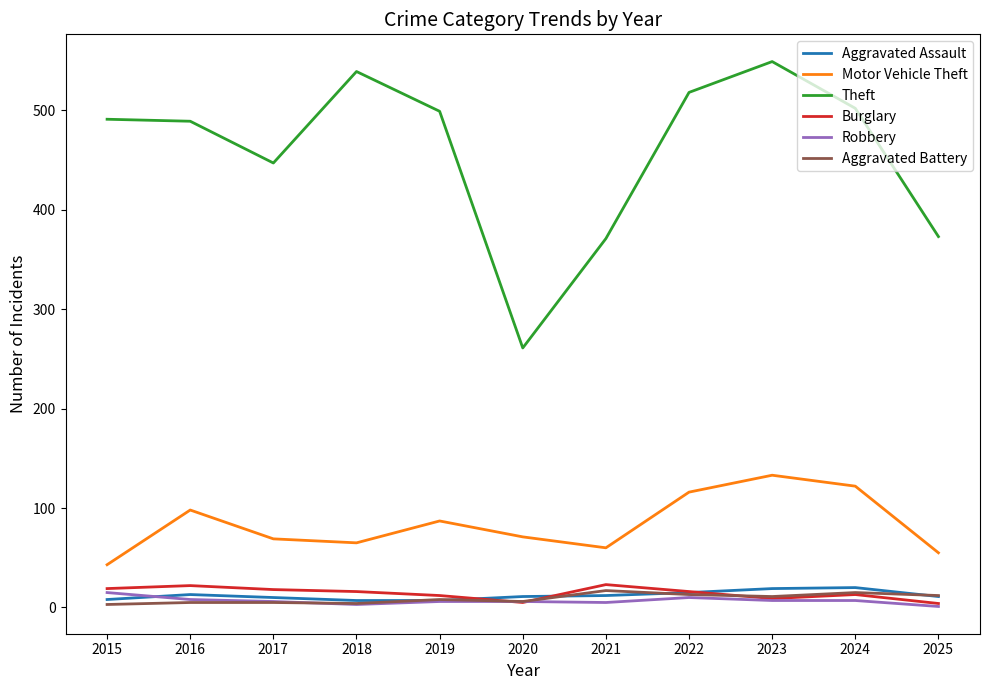

At which label does Theft reach its minimum?

2020